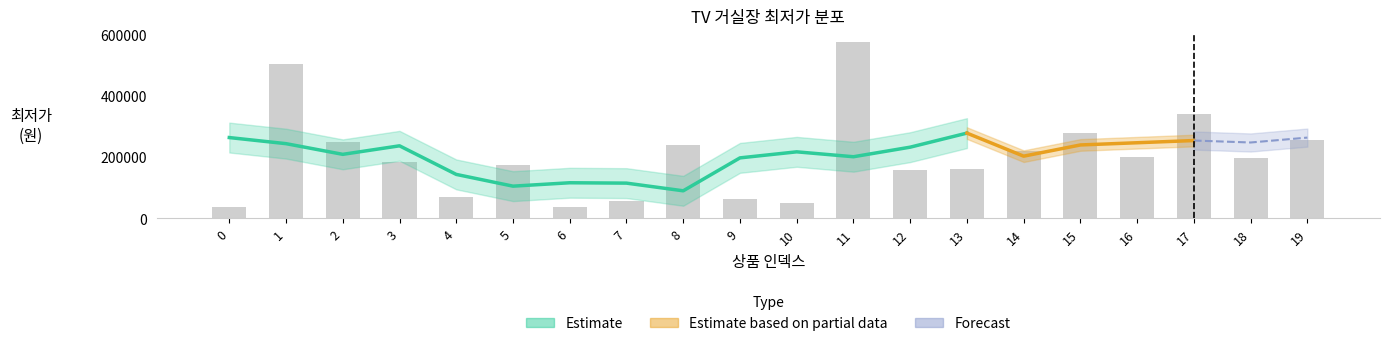

List the labels in order of value, largest first.

11, 1, 17, 15, 19, 2, 8, 14, 16, 18, 3, 5, 13, 12, 4, 9, 7, 10, 6, 0